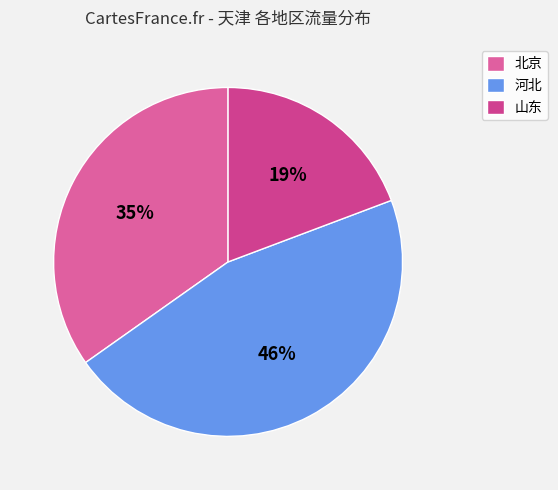

Is there a majority slice in this chart?

No